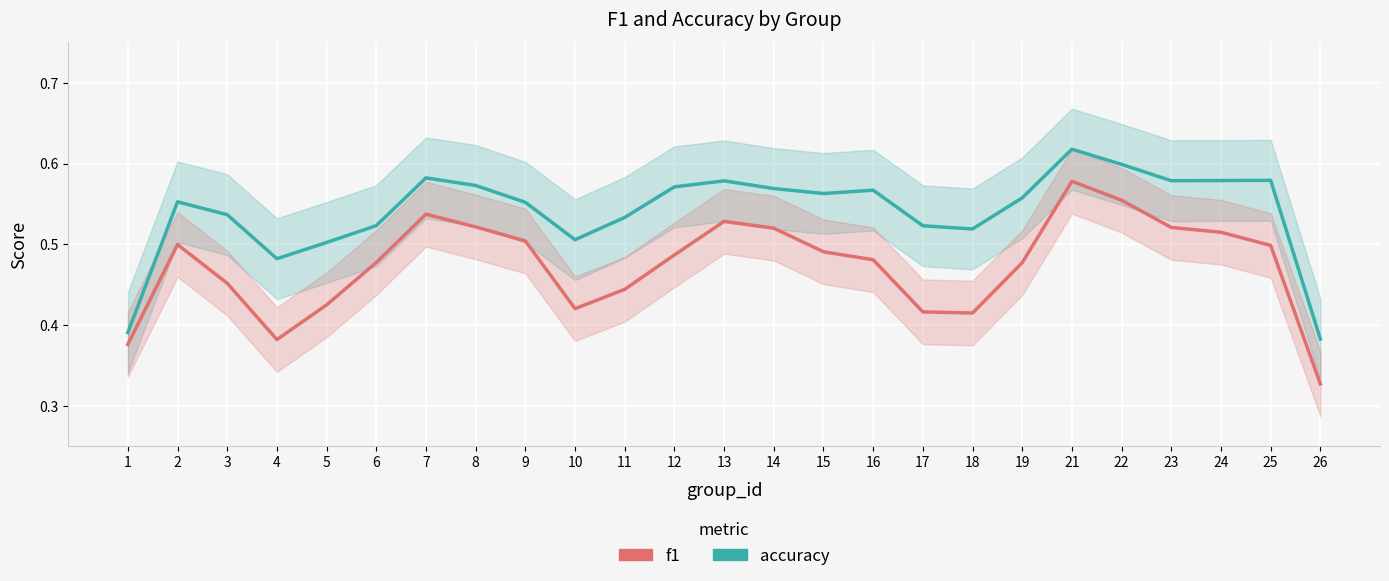

Is it true that accuracy equals 0.3 at 5?

False